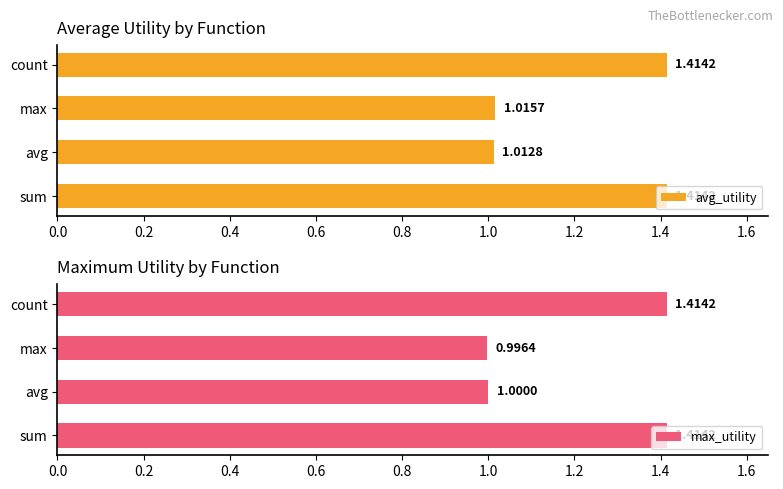

What is the value of the avg_utility bar at the 3rd from the left?

1.0